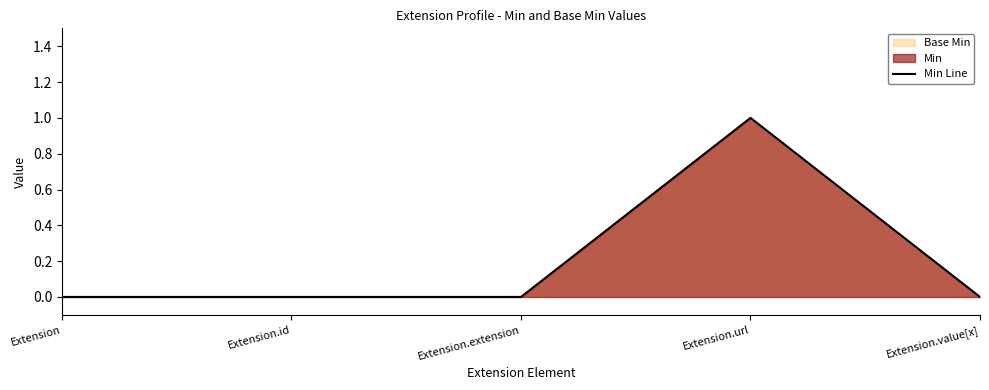

The value at Extension.value[x] is -1. True or false?

False